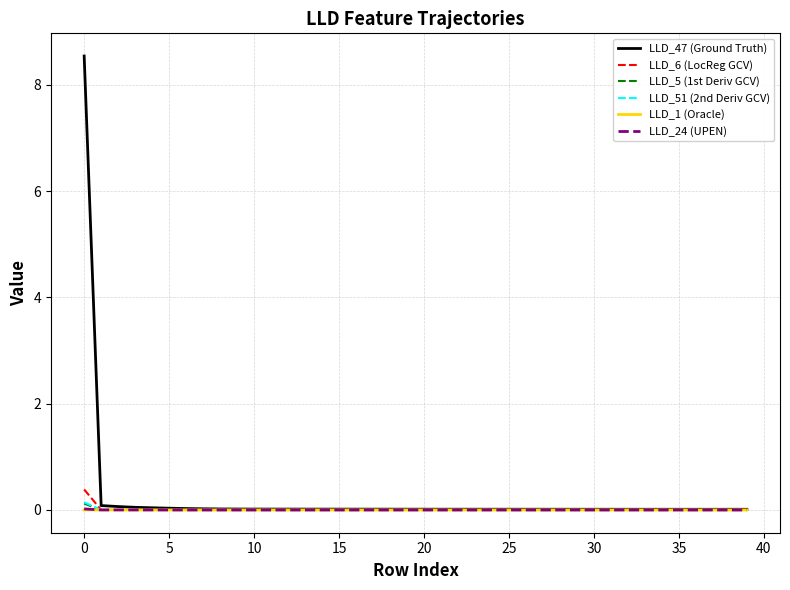

True or false: LLD_1 (Oracle) has more than 2 interior local peaks.

True